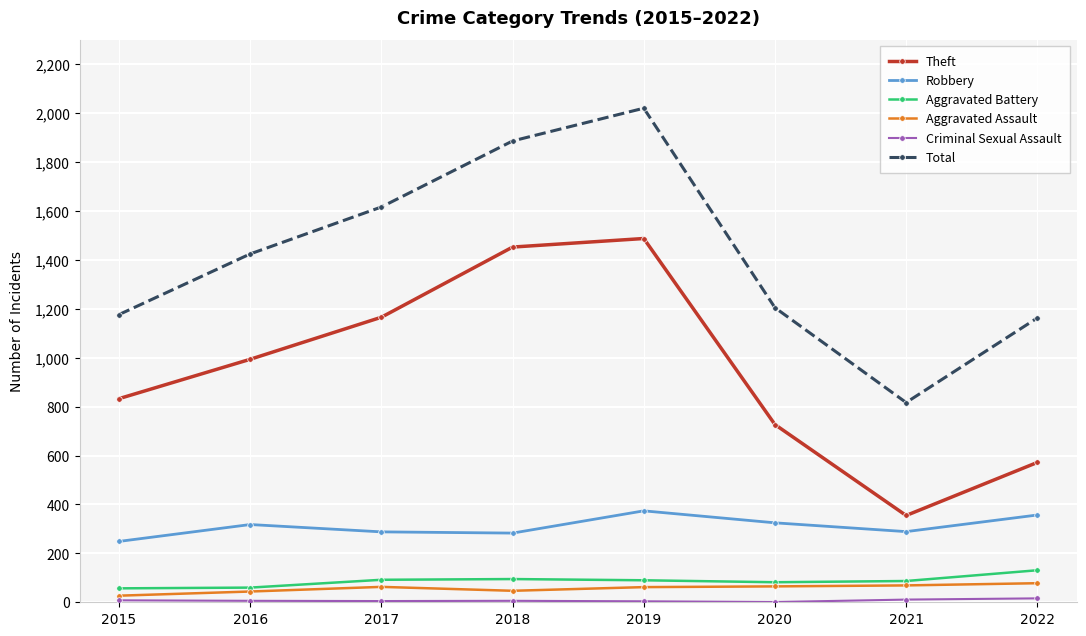

What is the value of the Aggravated Battery point at the 3rd from the left?

92